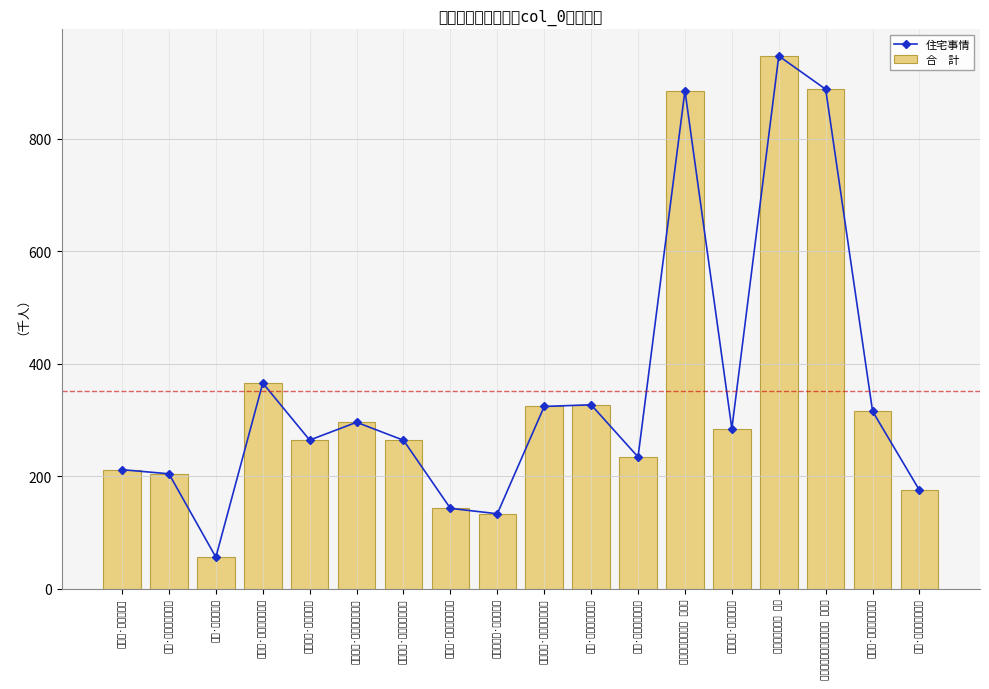

Reading left to right, extract all data points from this chart.

住宅事情: 昔游诗·雪霁下扬了=211.6	感诗·雪晴山院景堪跻=204.4	杂诗·雪霰纷漉漉=55.9	杂事诗·雪泥深尺护檐牙=365.8	伊江杂诗·雪海冰山路=264.3	岁暮杂诗·雪竹风花小院西=296.0	山居杂诗·雪山筒里勤求药=264.0	即事诗·雪花白尽沔山头=142.8	赵婺州挽诗·雪里萧山渡=133.2	再次前韵·马上吟诗雪满须=324.1	成诗·雪拥貂裘一马驰=327.1	梅诗·雪皎花明夜不迷=234.3	成都运司西园亭诗 雪峰楼=885.9	冬日杂诗·雪霁当残腊=284.5	和刘太守十洲诗 雪汀=947.6	和章质夫成都运司园亭诗 雪峰楼=888.4	和梅诗·雪中一点笑生春=315.6	小诗·雪里难逢送炭人=175.0
合　計: 昔游诗·雪霁下扬了=211.6	感诗·雪晴山院景堪跻=204.4	杂诗·雪霰纷漉漉=55.9	杂事诗·雪泥深尺护檐牙=365.8	伊江杂诗·雪海冰山路=264.3	岁暮杂诗·雪竹风花小院西=296.0	山居杂诗·雪山筒里勤求药=264.0	即事诗·雪花白尽沔山头=142.8	赵婺州挽诗·雪里萧山渡=133.2	再次前韵·马上吟诗雪满须=324.1	成诗·雪拥貂裘一马驰=327.1	梅诗·雪皎花明夜不迷=234.3	成都运司西园亭诗 雪峰楼=885.9	冬日杂诗·雪霁当残腊=284.5	和刘太守十洲诗 雪汀=947.6	和章质夫成都运司园亭诗 雪峰楼=888.4	和梅诗·雪中一点笑生春=315.6	小诗·雪里难逢送炭人=175.0